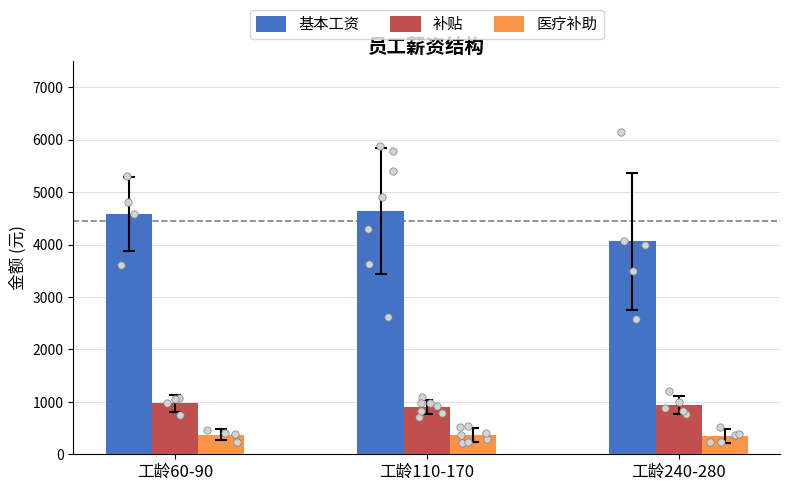

What is the total value across all series at 工龄110-170?

5915.9